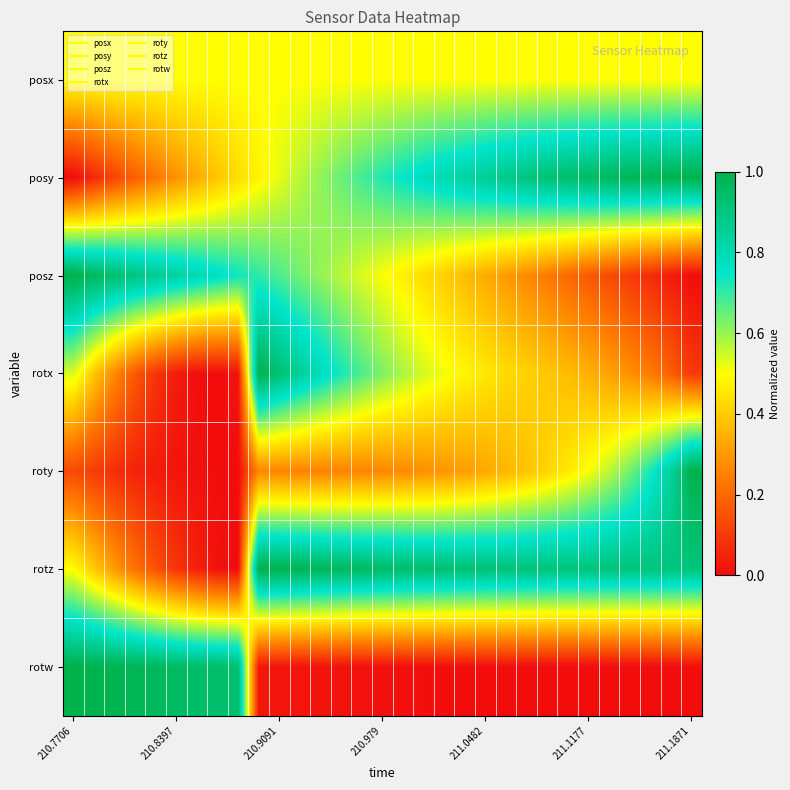

Rank the series by their maximum value, from highest to lowest.

posy, posz, rotx, roty, rotz, rotw, posx